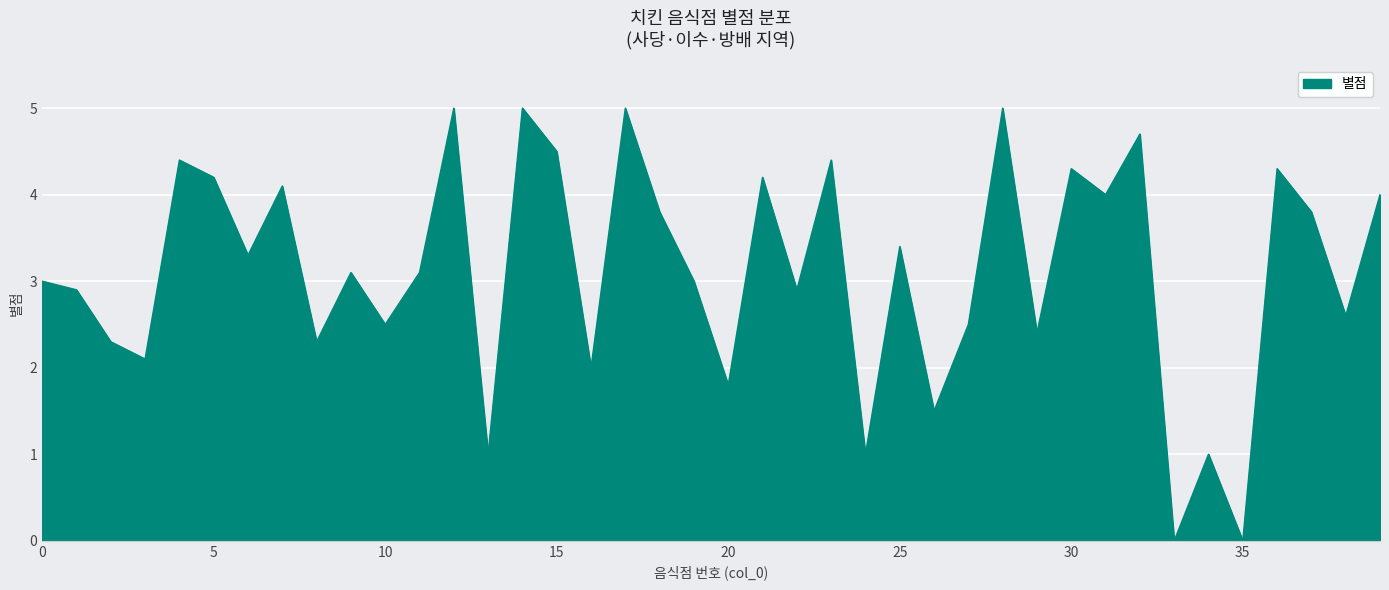

Reading left to right, extract all data points from this chart.

3.0	2.9	2.3	2.1	4.4	4.2	3.3	4.1	2.3	3.1	2.5	3.1	5.0	1.0	5.0	4.5	2.0	5.0	3.8	3.0	1.8	4.2	2.9	4.4	1.0	3.4	1.5	2.5	5.0	2.4	4.3	4.0	4.7	0.0	1.0	0.0	4.3	3.8	2.6	4.0